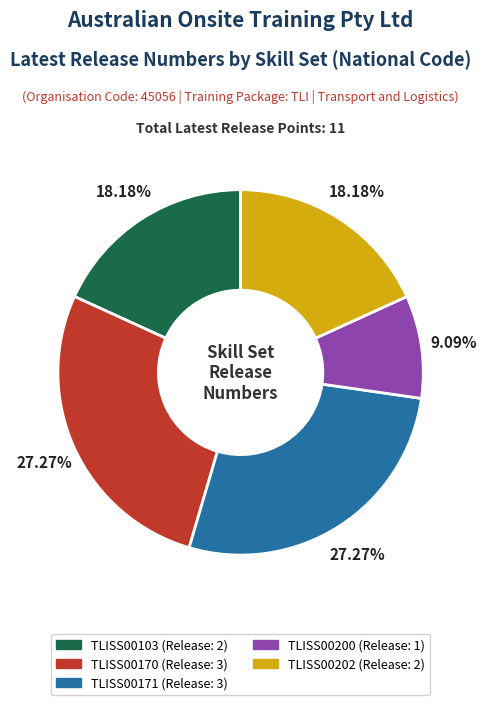

How many slices are in this pie chart?

5